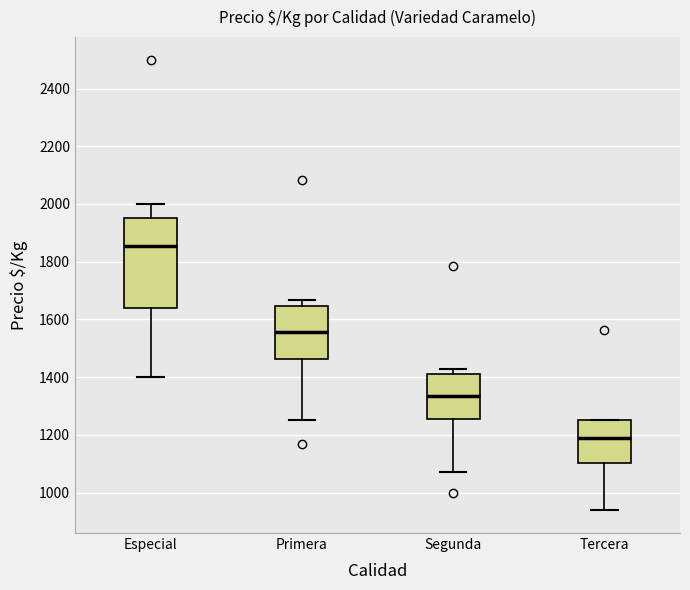

Reading left to right, read every box against the y-axis: the position of its median line, the range the box covers, and the ends of its whiskers. The values are not printed on the chart, so give them approximately, as read against the axis.

Especial: median 1860, box 1640 to 1960, whiskers 1400 to 2000
Primera: median 1560, box 1460 to 1640, whiskers 1260 to 1660
Segunda: median 1340, box 1260 to 1420, whiskers 1080 to 1420 (just above the box's upper edge)
Tercera: median 1180, box 1100 to 1260, whiskers 940 to 1260